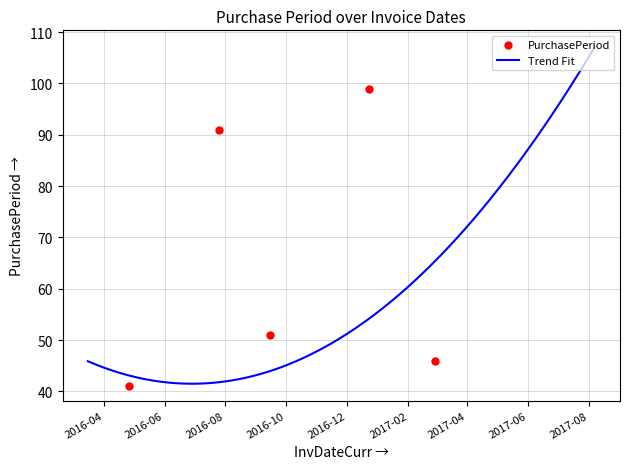

Which has a higher value, 2016-12-23 or 2016-03-16?

2016-12-23